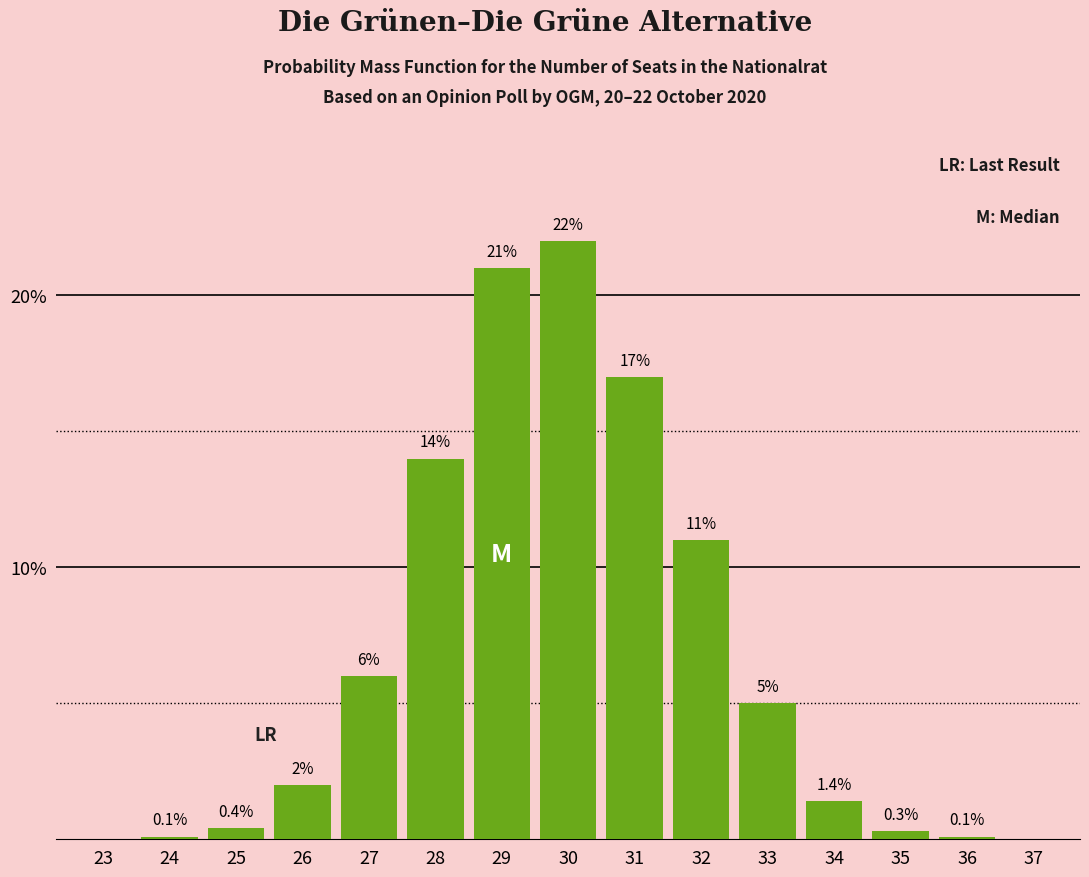

Reading left to right, transcribe all the data shown in this chart.

23=0.0	24=0.1	25=0.4	26=2.0	27=6.0	28=14.0	29=21.0	30=22.0	31=17.0	32=11.0	33=5.0	34=1.4	35=0.3	36=0.1	37=0.0